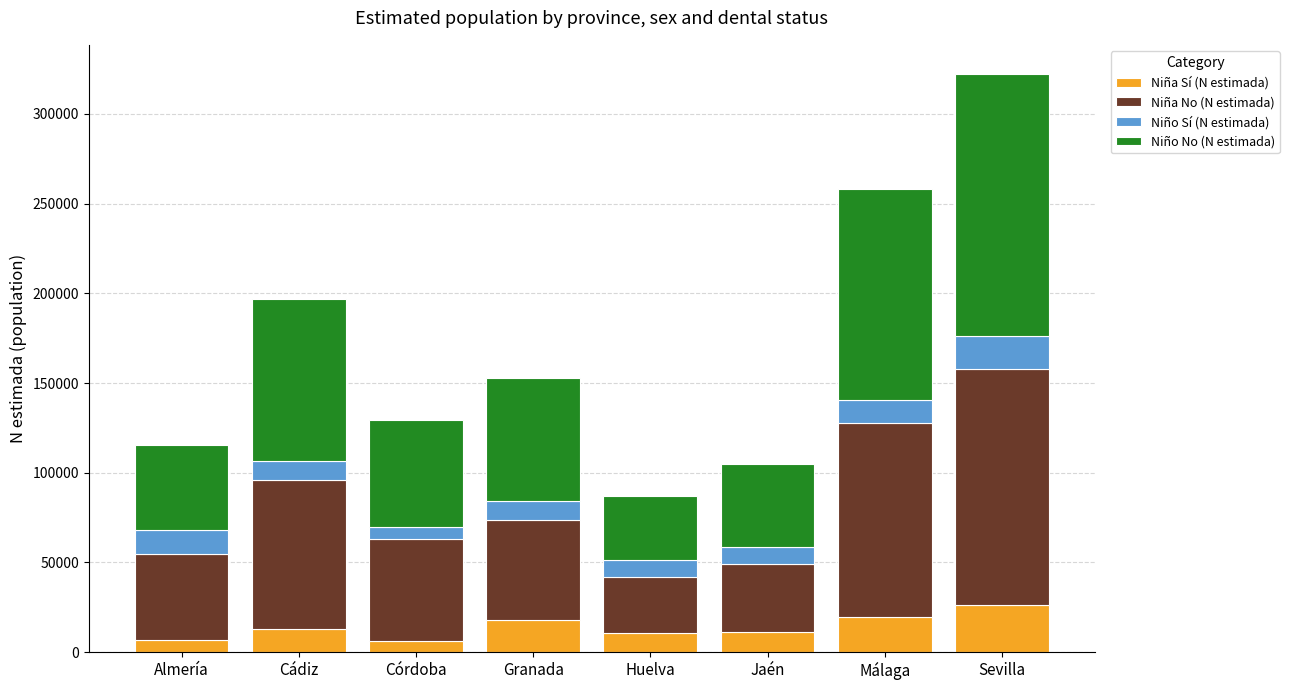

What is the total value across all series at Huelva?

87100